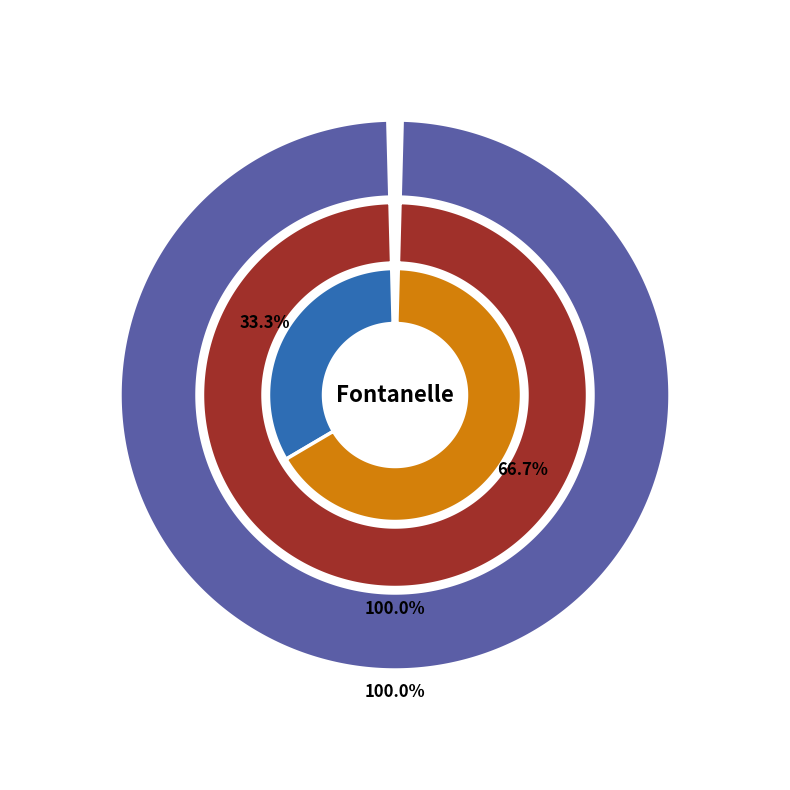

How many slices are in this pie chart?

4